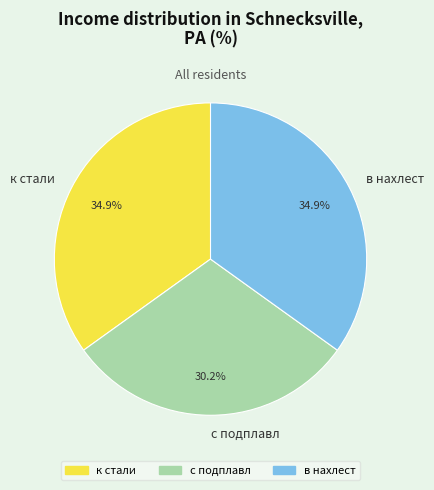

Approximately how many times larger is the value at к стали compared to в нахлест?

1.0